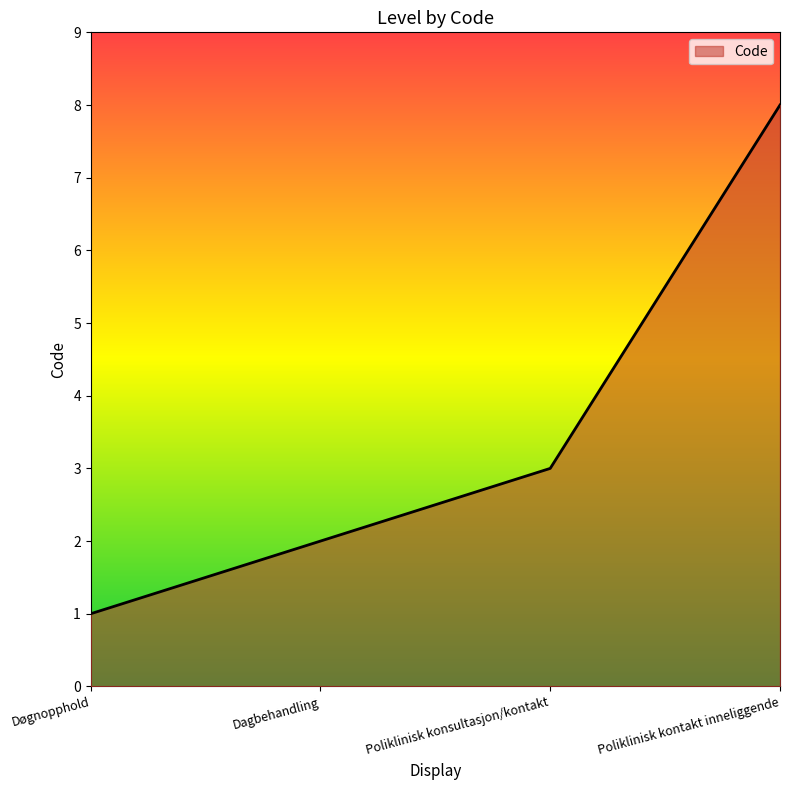

Rank the categories by value from lowest to highest.

Døgnopphold, Dagbehandling, Poliklinisk konsultasjon/kontakt, Poliklinisk kontakt inneliggende